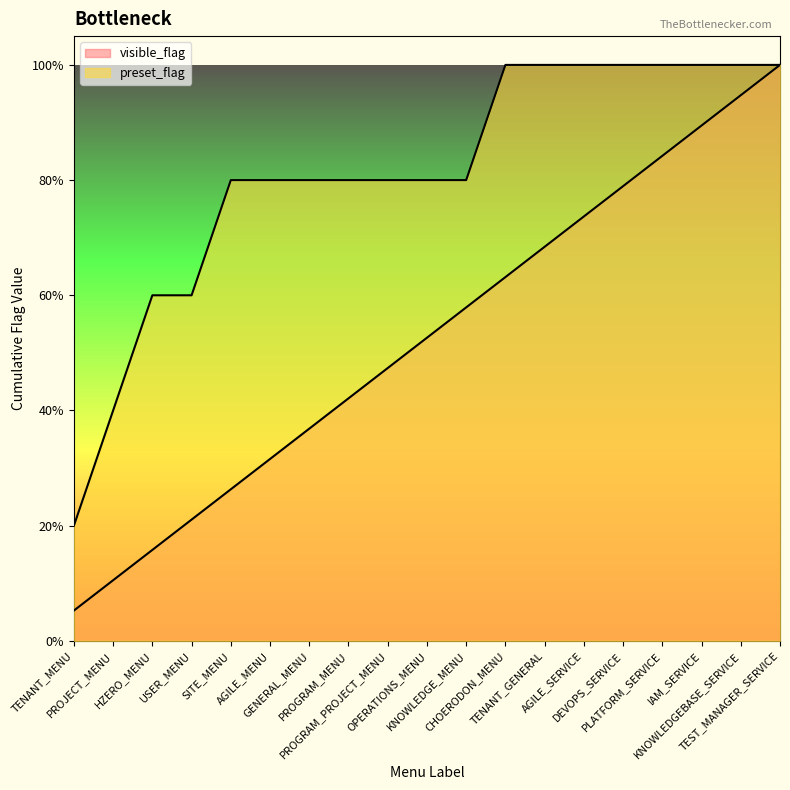

Reading left to right, list all the values displayed in this chart.

preset_flag: TENANT_MENU=1	PROJECT_MENU=1	HZERO_MENU=1	USER_MENU=0	SITE_MENU=1	AGILE_MENU=0	GENERAL_MENU=0	PROGRAM_MENU=0	PROGRAM_PROJECT_MENU=0	OPERATIONS_MENU=0	KNOWLEDGE_MENU=0	CHOERODON_MENU=1	TENANT_GENERAL=0	AGILE_SERVICE=0	DEVOPS_SERVICE=0	PLATFORM_SERVICE=0	IAM_SERVICE=0	KNOWLEDGEBASE_SERVICE=0	TEST_MANAGER_SERVICE=0
visible_flag: TENANT_MENU=1	PROJECT_MENU=1	HZERO_MENU=1	USER_MENU=1	SITE_MENU=1	AGILE_MENU=1	GENERAL_MENU=1	PROGRAM_MENU=1	PROGRAM_PROJECT_MENU=1	OPERATIONS_MENU=1	KNOWLEDGE_MENU=1	CHOERODON_MENU=1	TENANT_GENERAL=1	AGILE_SERVICE=1	DEVOPS_SERVICE=1	PLATFORM_SERVICE=1	IAM_SERVICE=1	KNOWLEDGEBASE_SERVICE=1	TEST_MANAGER_SERVICE=1